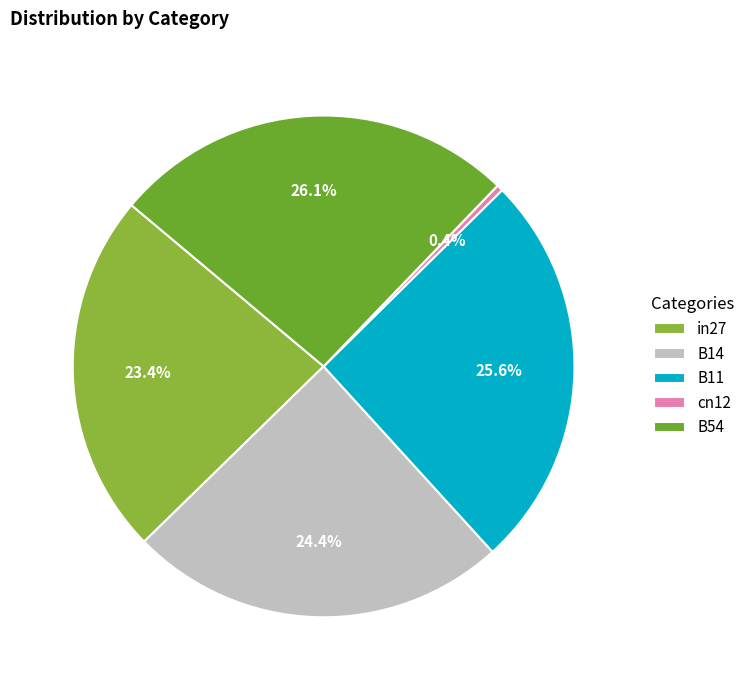

Which slice is the smallest?

cn12